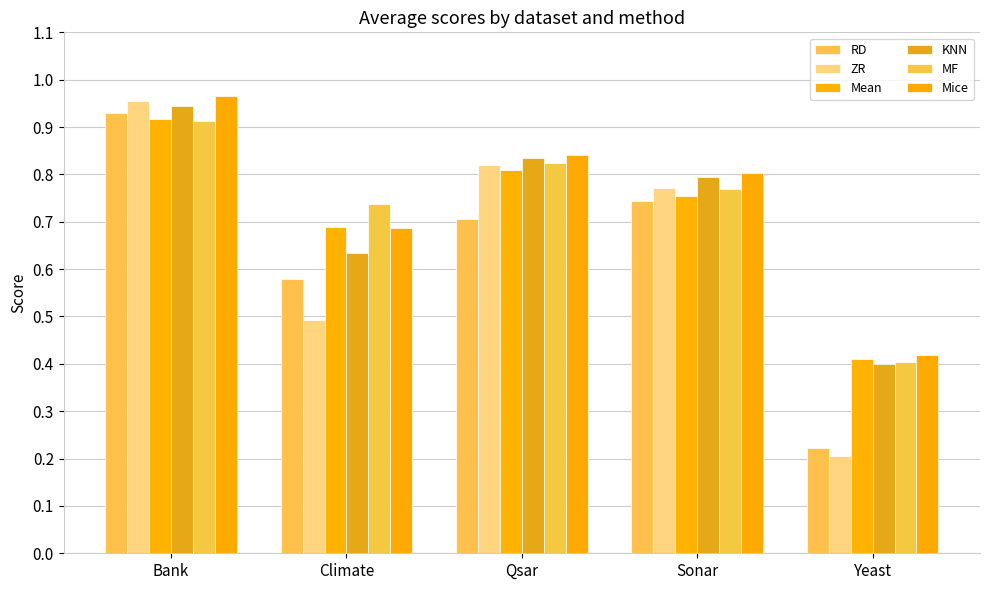

At which label does ZR reach its minimum?

Yeast